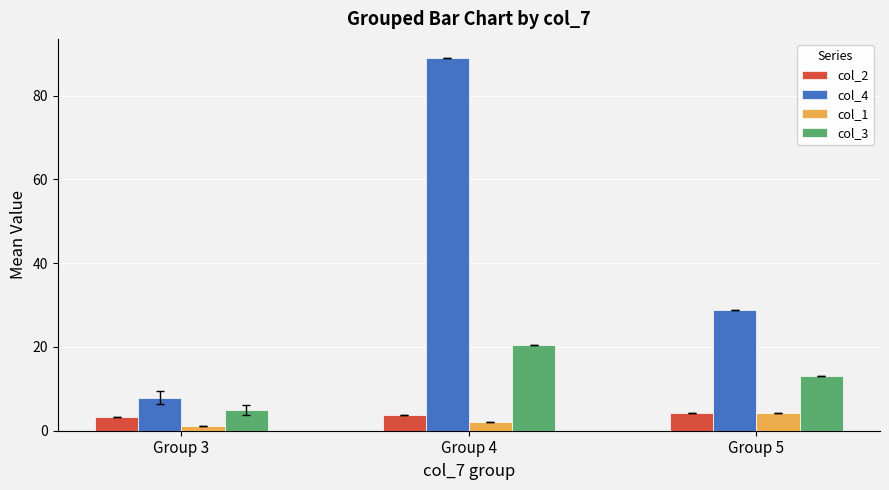

What is the total value across all series at Group 4?

115.3